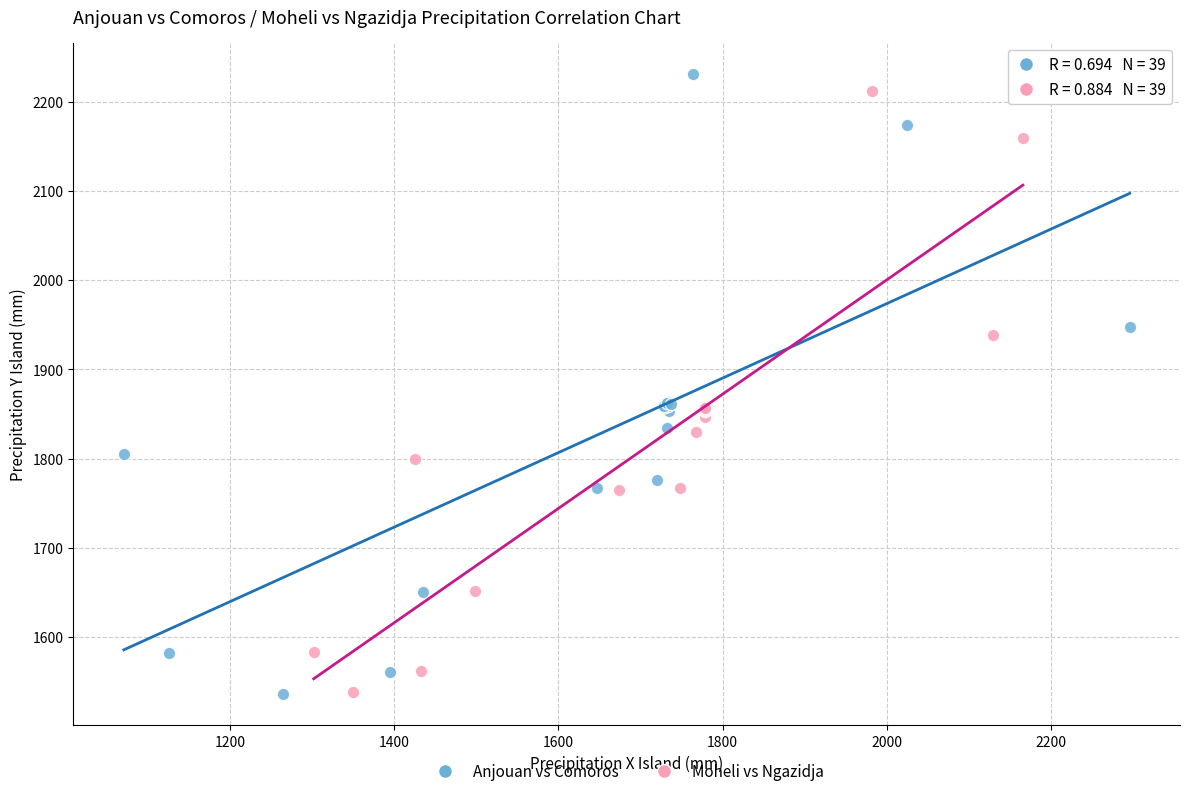

Which series has the largest Y range (max minus min)?

Anjouan vs Comoros